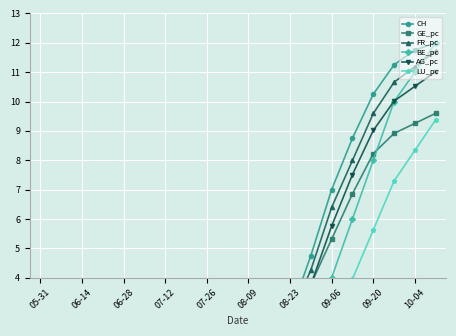

At 10-04, list the series in order from smallest to largest.

LU_pc, GE_pc, AG_pc, BE_pc, FR_pc, CH